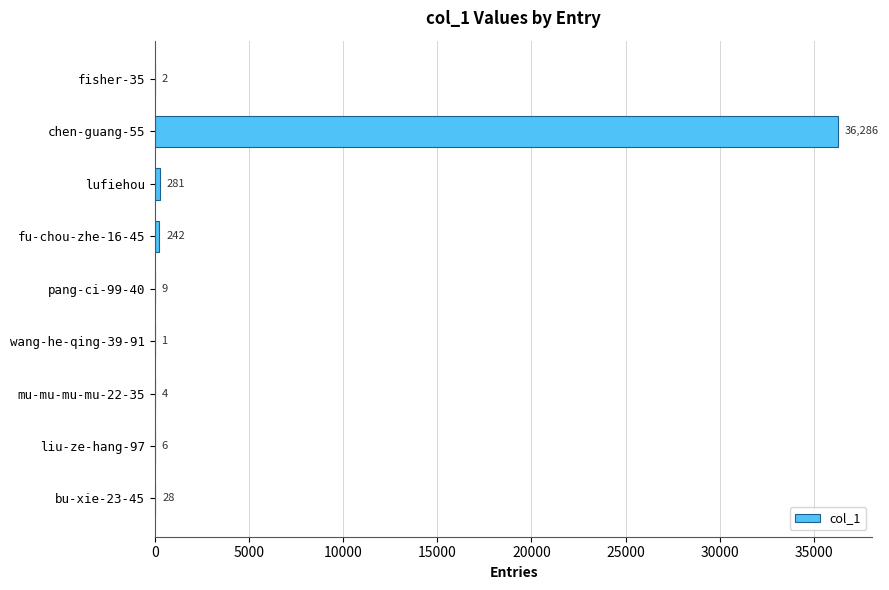

What is the change in value from pang-ci-99-40 to liu-ze-hang-97?

-3